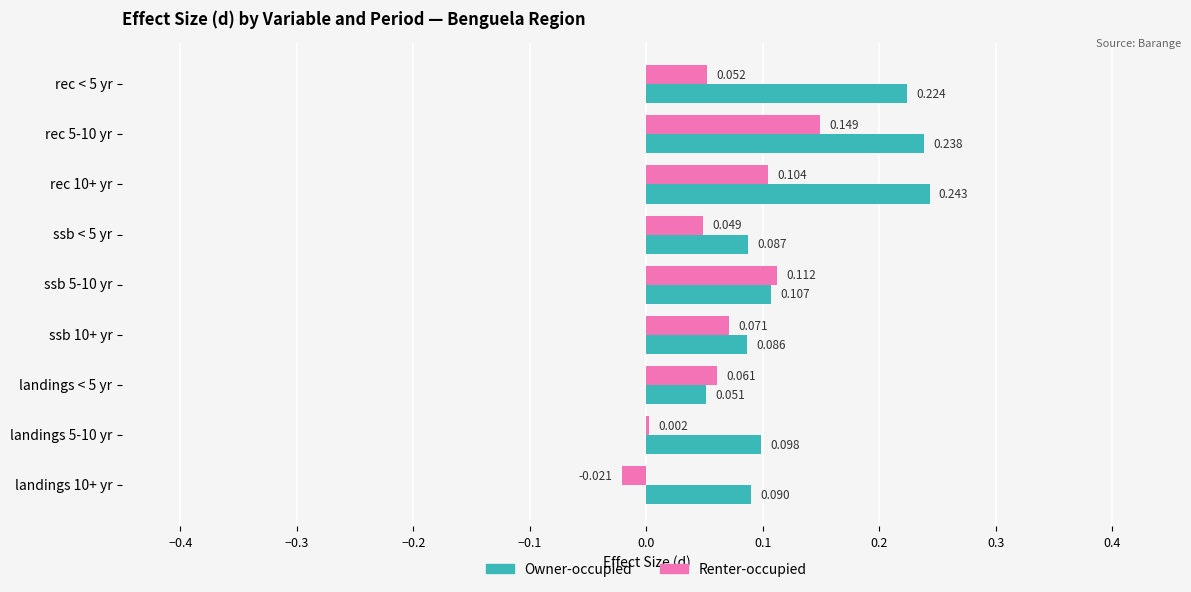

Between rec < 5 yr and rec 10+ yr, which series saw the biggest shift?

Renter-occupied